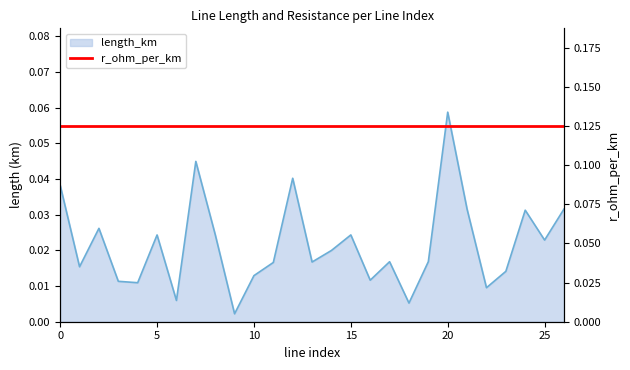

Rank the categories by value from lowest to highest.

9, 18, 6, 22, 4, 3, 16, 10, 23, 1, 11, 13, 17, 19, 14, 25, 5, 15, 8, 2, 24, 21, 26, 0, 12, 7, 20